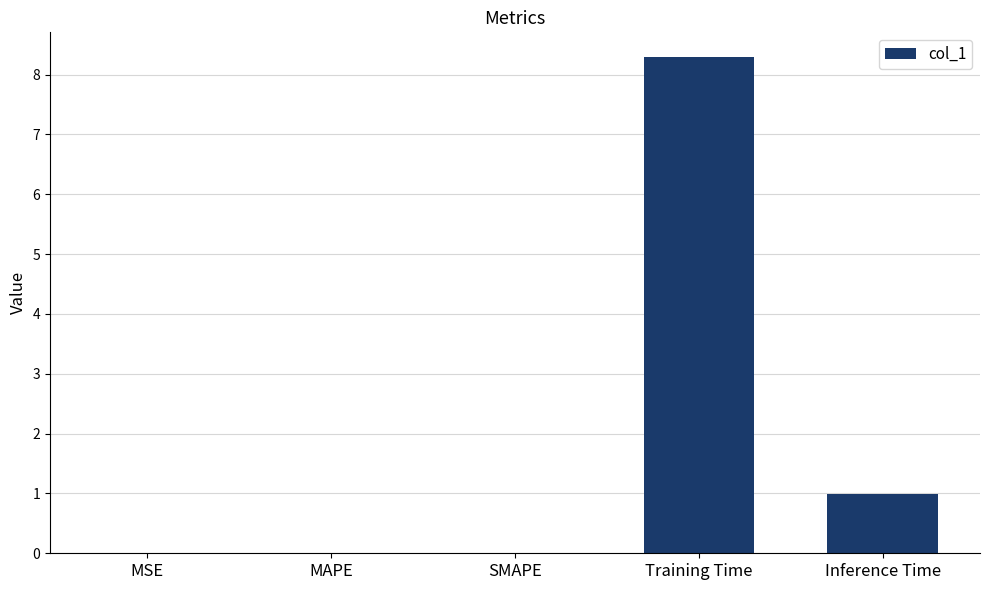

Between SMAPE and Inference Time, which is larger?

Inference Time